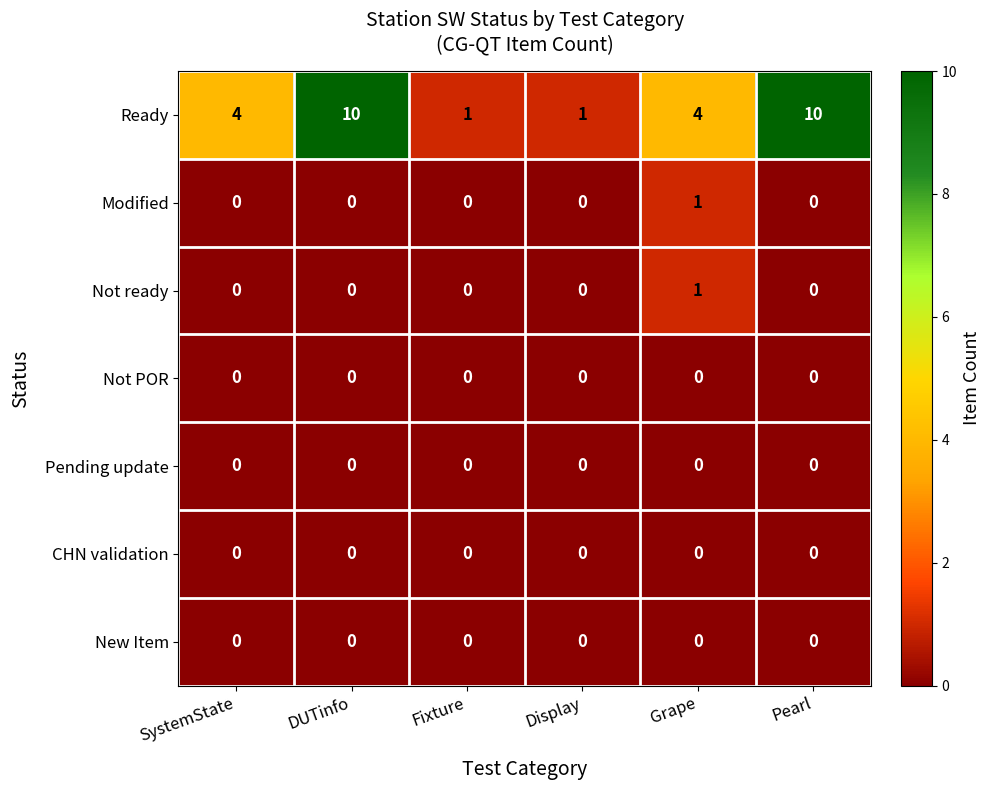

Which series has the largest range (max minus min)?

Ready